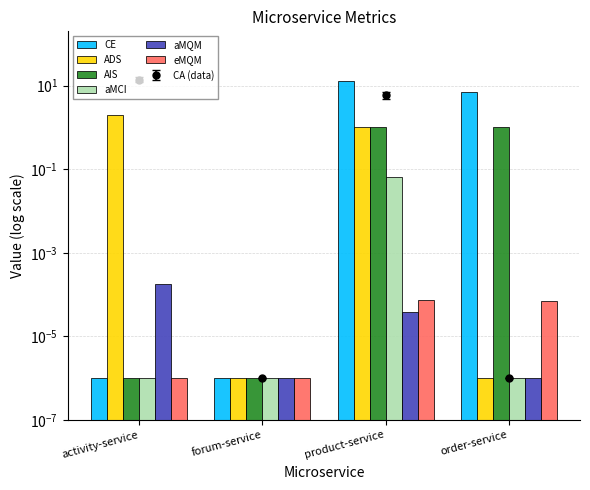

Rank the series by their maximum value, from highest to lowest.

CE, ADS, AIS, aMCI, aMQM, eMQM